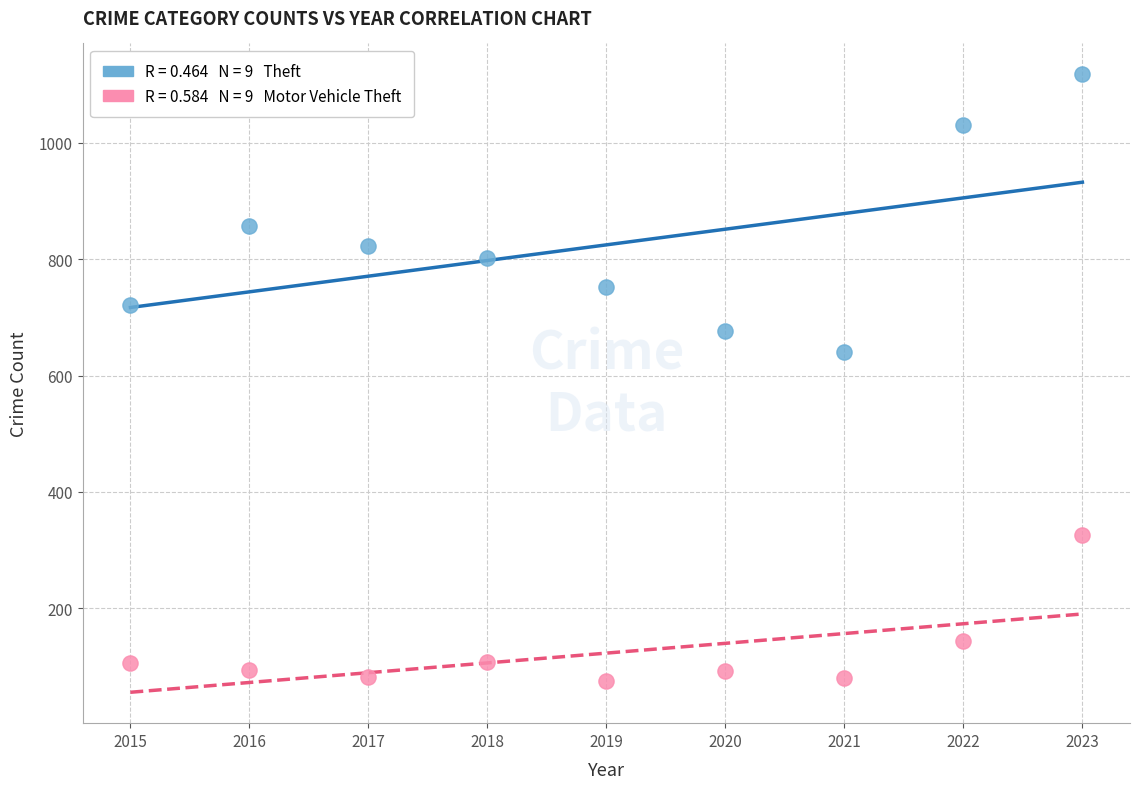

Across all series, what Y value is closest to 596?

640